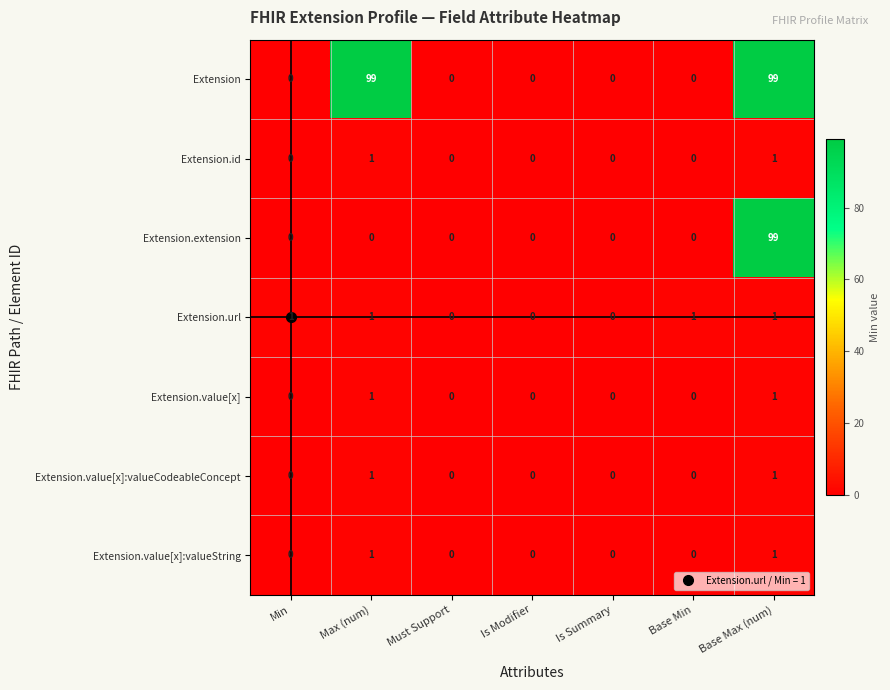

How many Extension.url values are between 0 and 1?

7